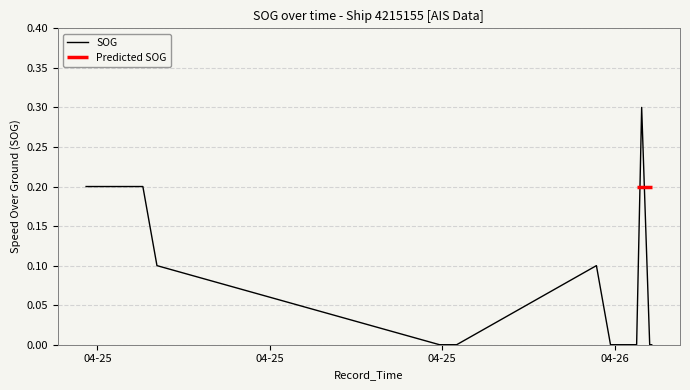

How many values are above zero?

7